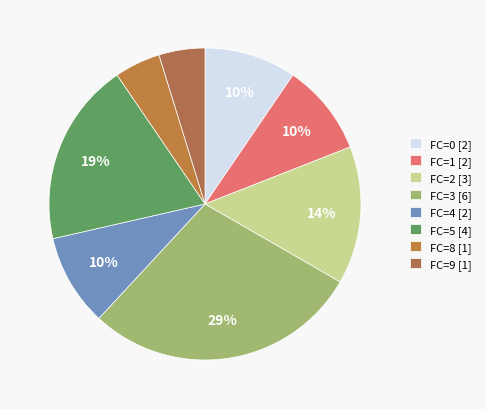

How many segments does this pie chart have?

8